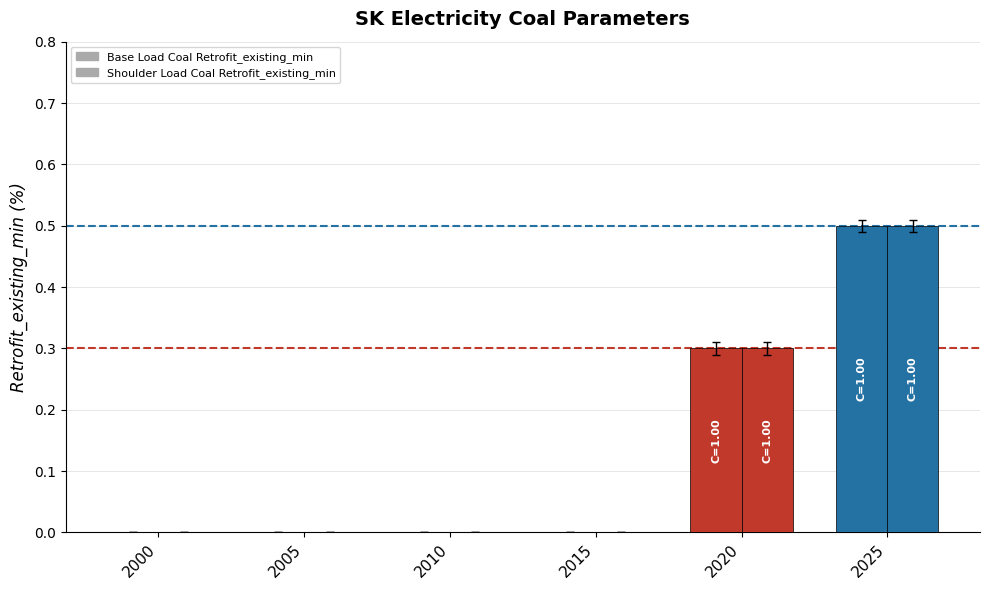

How many groups of bars are there?

6